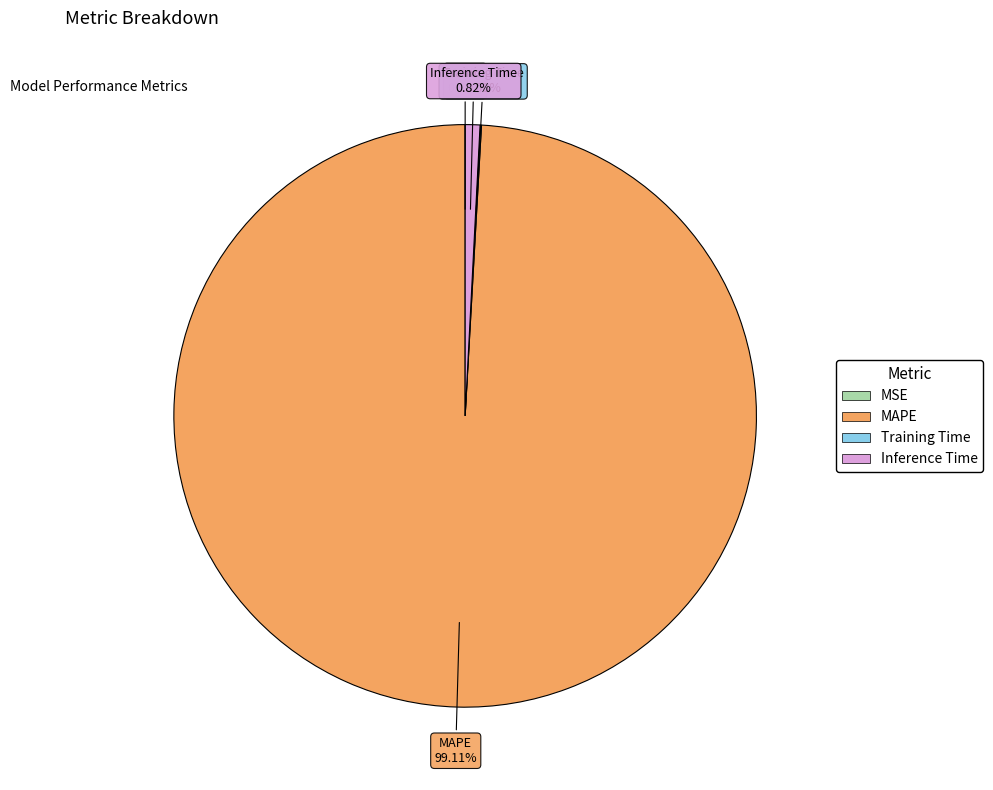

Which category has the biggest portion of the pie?

MAPE